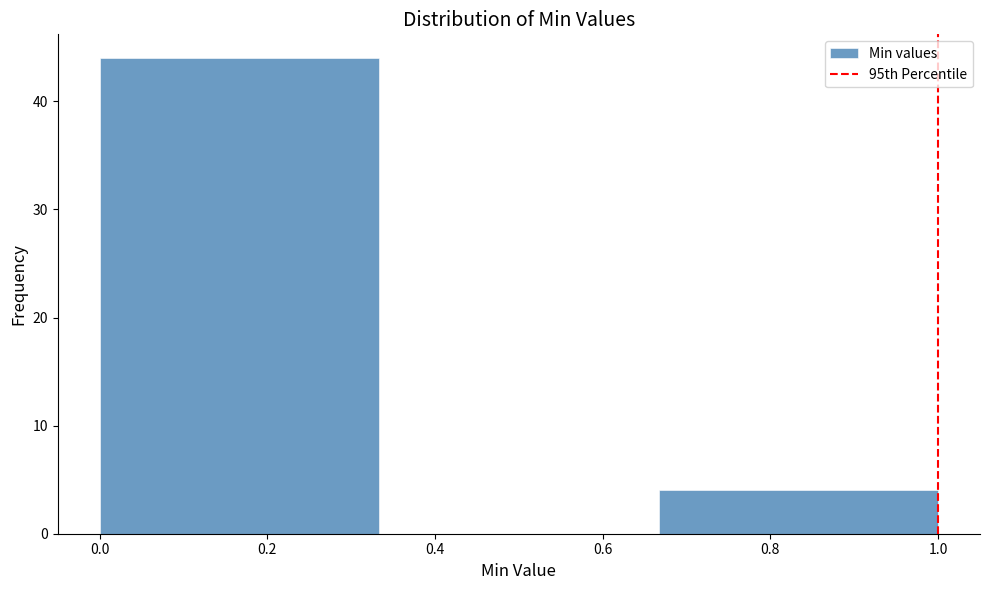

Reading left to right, transcribe this chart: for each bar, give the range it covers on the x-axis and its height. Neither the bar edges nor the heights are printed on the chart, so give them approximately, as read against the axes.

0.00 to 0.34: 44
0.34 to 0.66: 0
0.66 to 1.00: 4